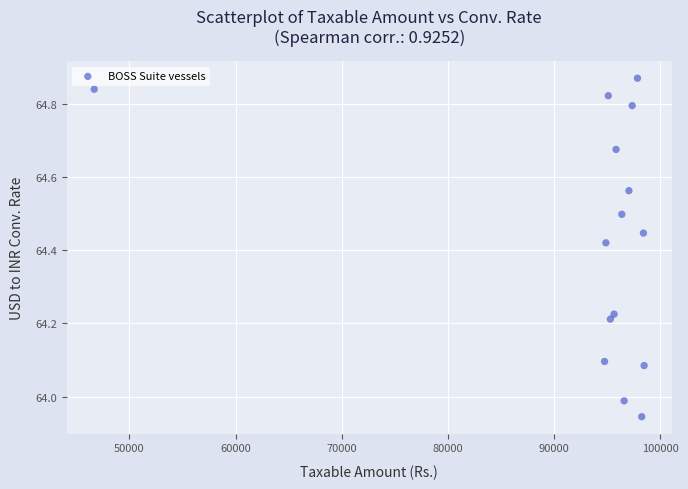

What is the range of X values (max minus min)?

51771.8